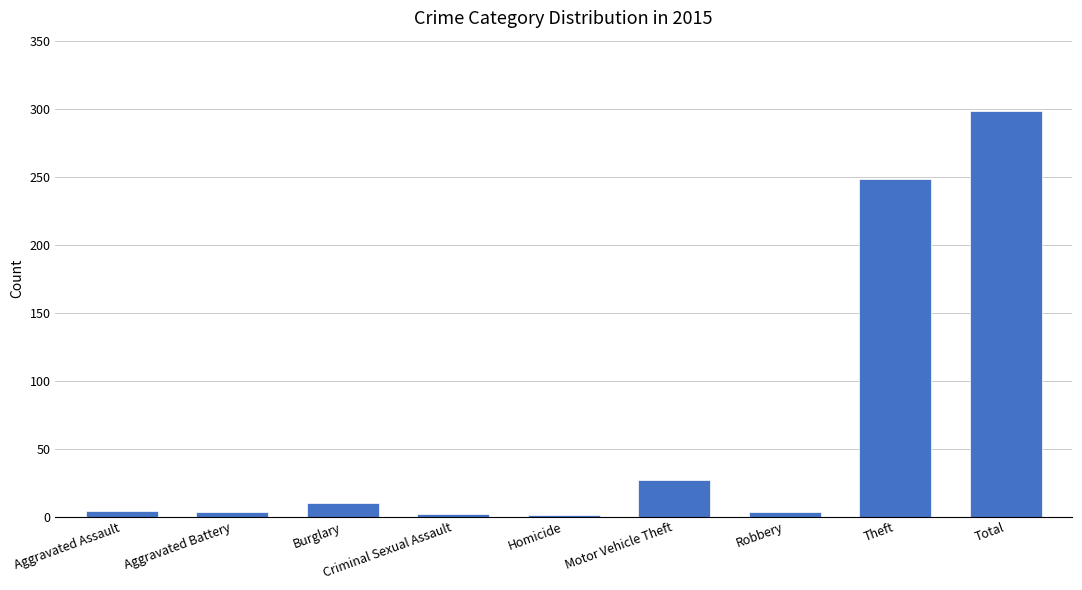

What is the approximate value at Criminal Sexual Assault?

2